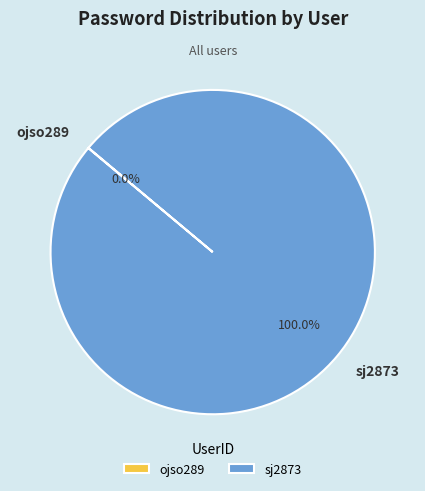

What is the largest slice in the pie chart?

sj2873